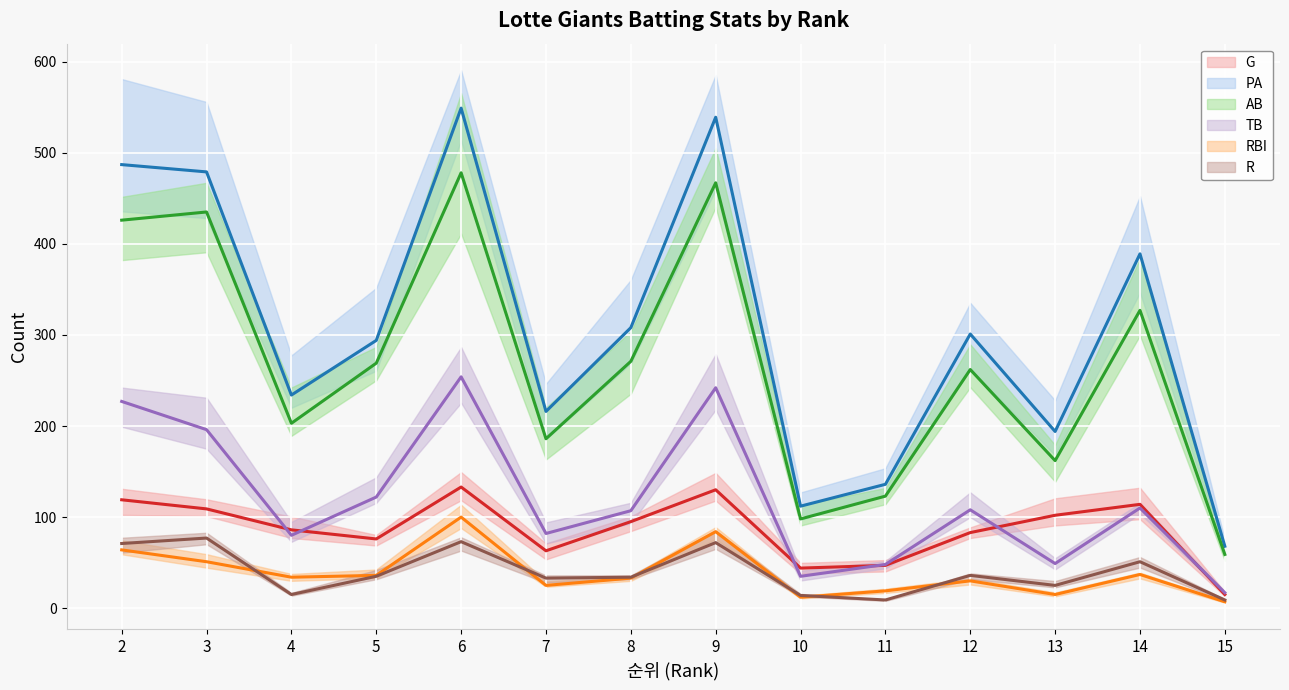

How many values in the R series are below 35?

7